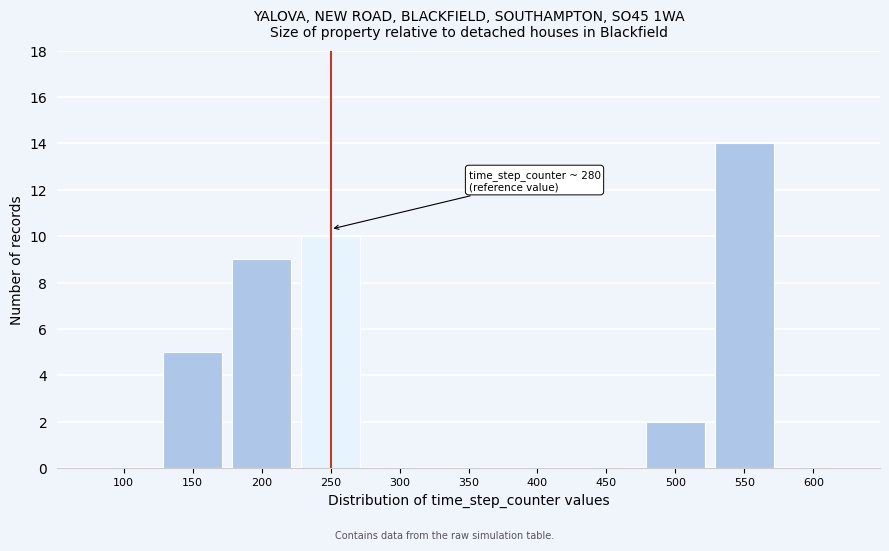

Reading left to right, what are all the values shown in this chart?

100=0	150=5	200=9	250=10	300=0	350=0	400=0	450=0	500=2	550=14	600=0